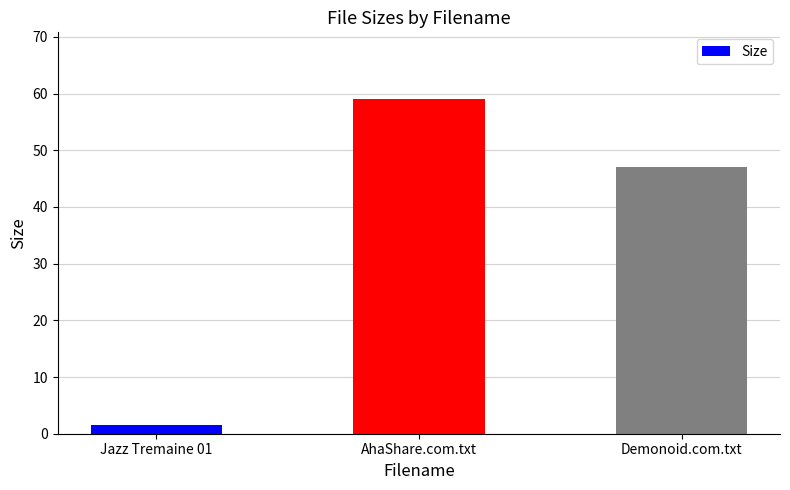

Read the value at Jazz Tremaine 01.

1.5